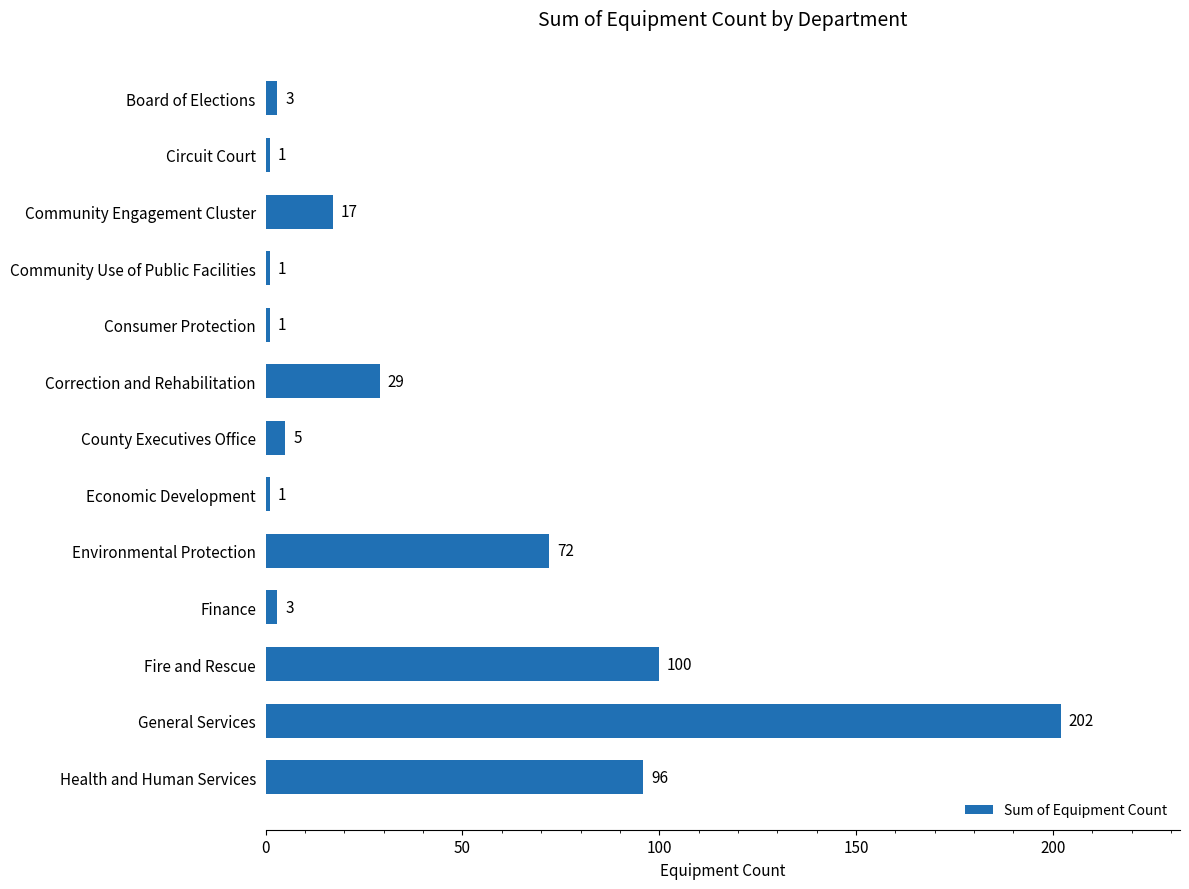

Count the number of data series in this chart.

1